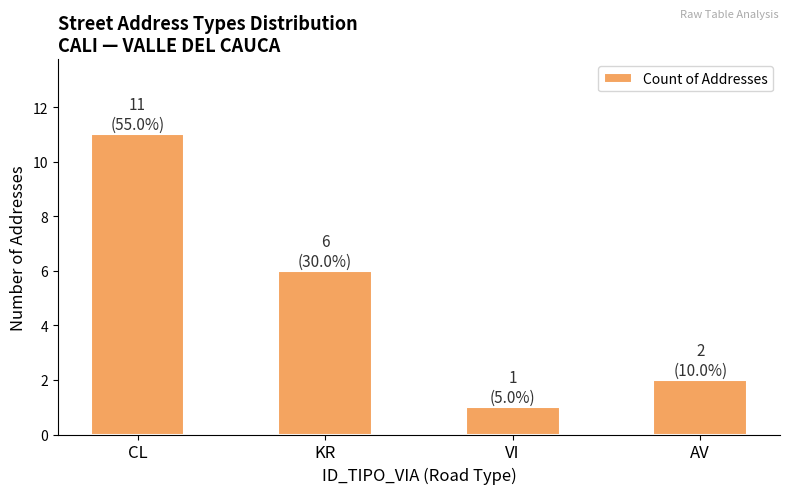

What is the value of the 3rd bar from the left?

1